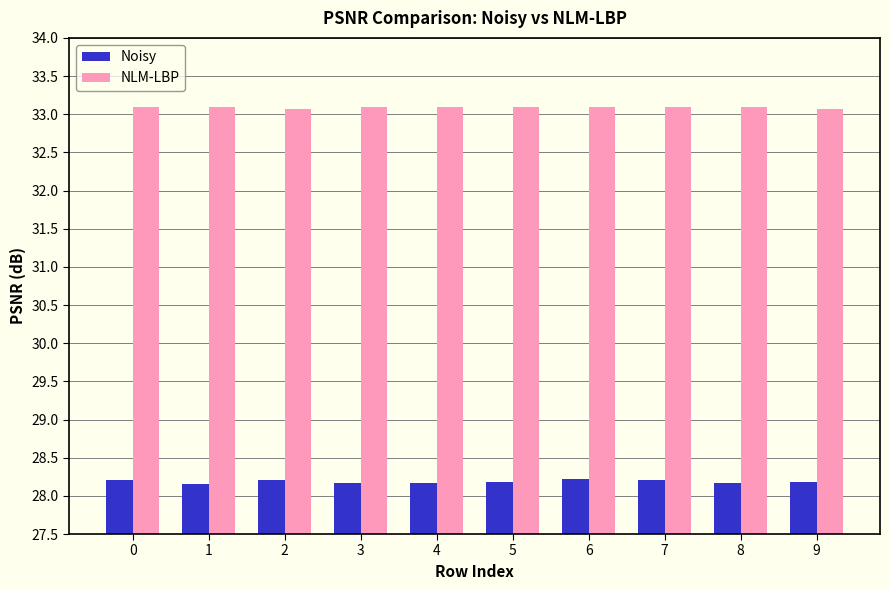

How many groups of bars are there?

10